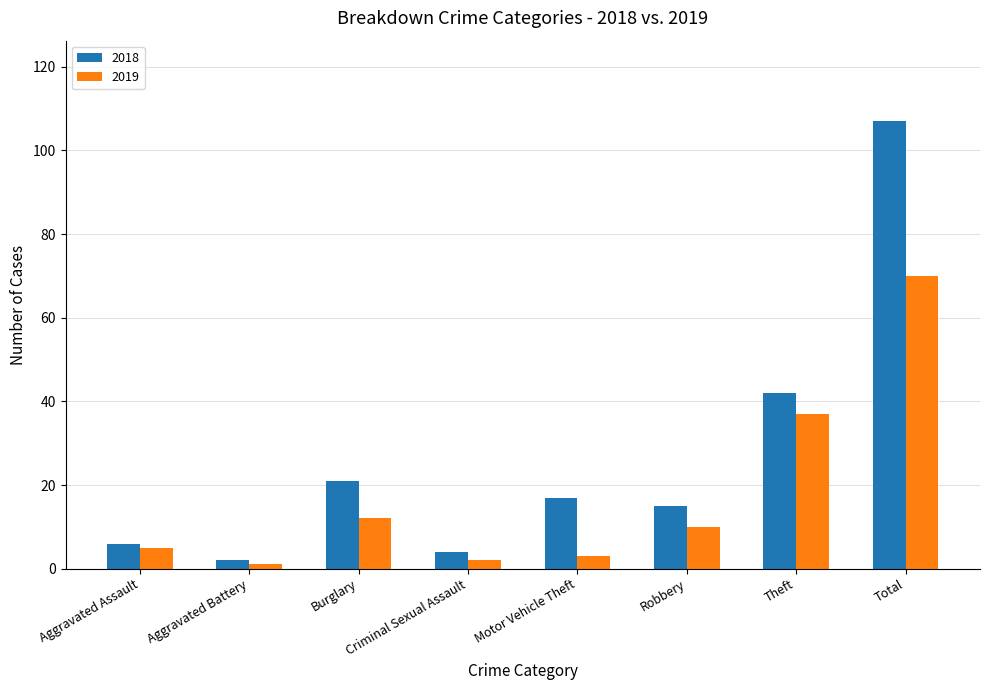

Reading right to left, what are all the values shown in this chart?

2018: Total=107	Theft=42	Robbery=15	Motor Vehicle Theft=17	Criminal Sexual Assault=4	Burglary=21	Aggravated Battery=2	Aggravated Assault=6
2019: Total=70	Theft=37	Robbery=10	Motor Vehicle Theft=3	Criminal Sexual Assault=2	Burglary=12	Aggravated Battery=1	Aggravated Assault=5